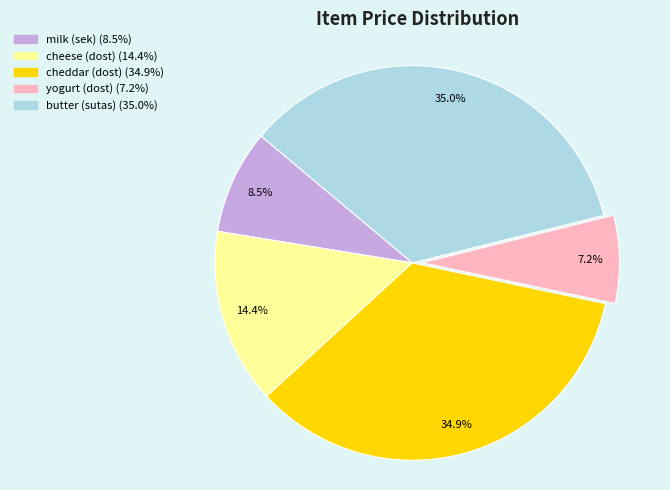

Approximately how many times larger is the value at yogurt (dost) (7.2%) compared to milk (sek) (8.5%)?

0.8